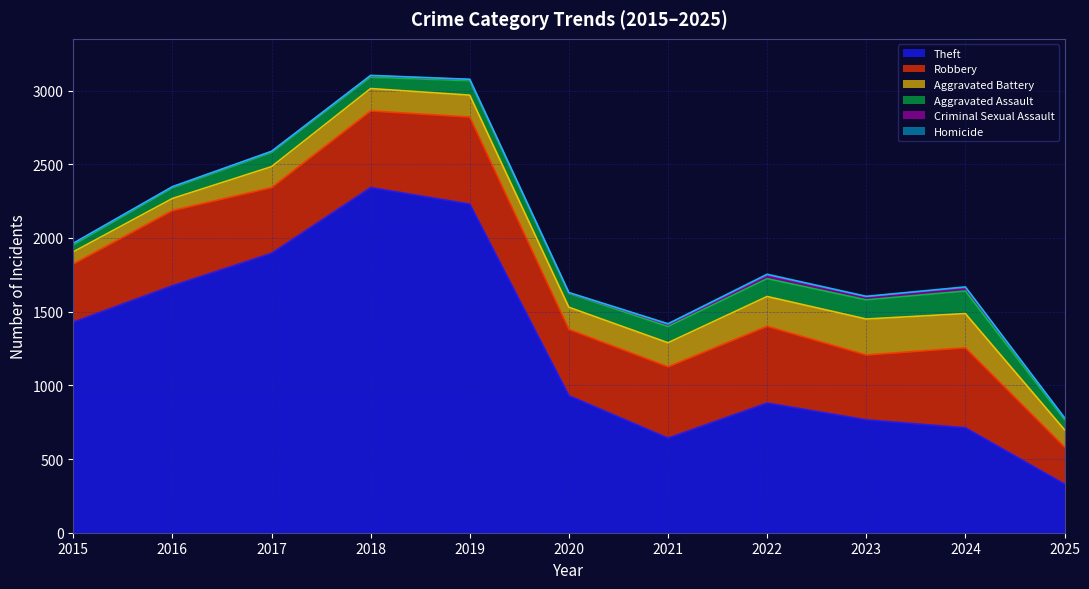

True or false: Aggravated Battery and Homicide cross at least once.

False